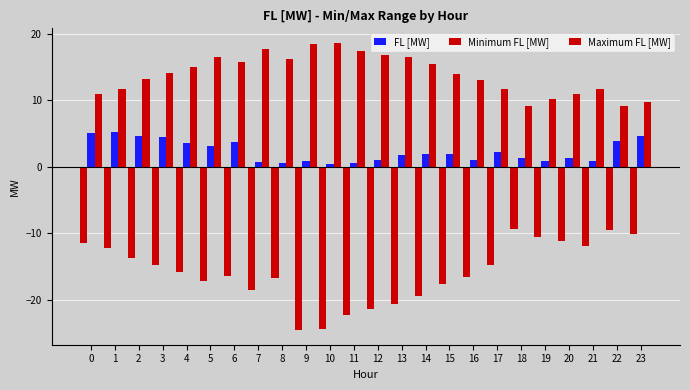

What is the lowest value of the FL [MW] series?

0.5